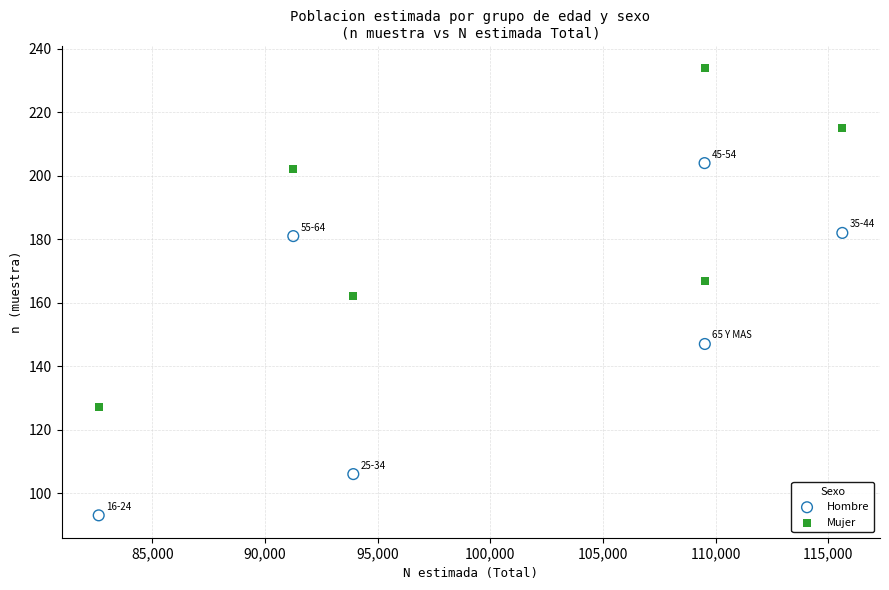

What are all the series names shown in the legend?

Hombre, Mujer